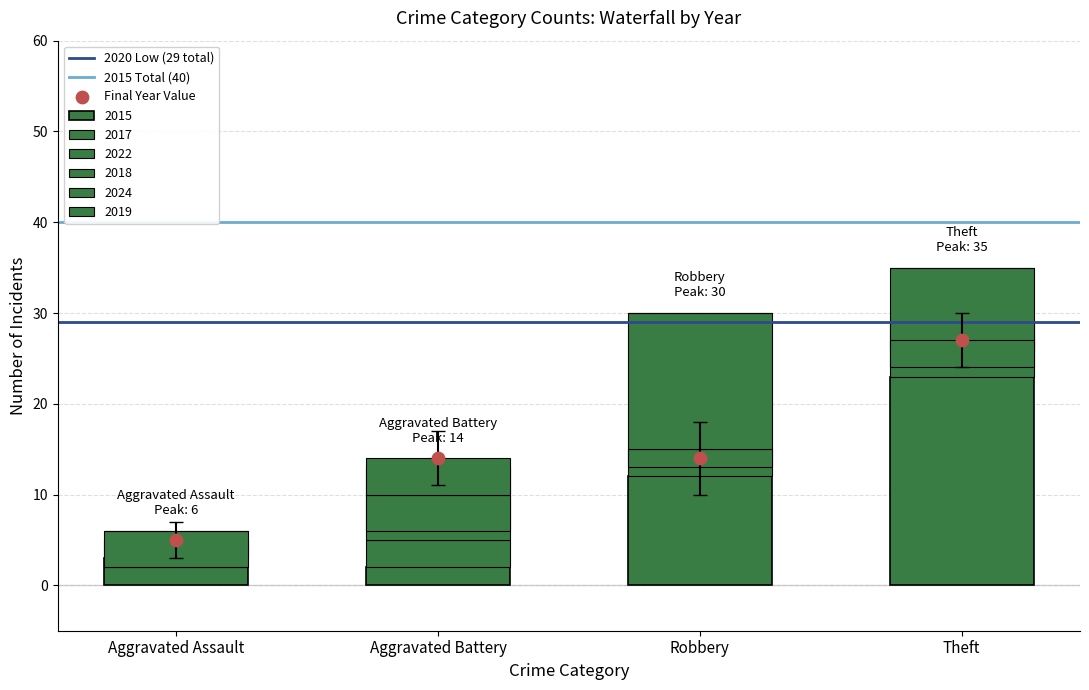

At which category is the sum across all series the highest?

Theft